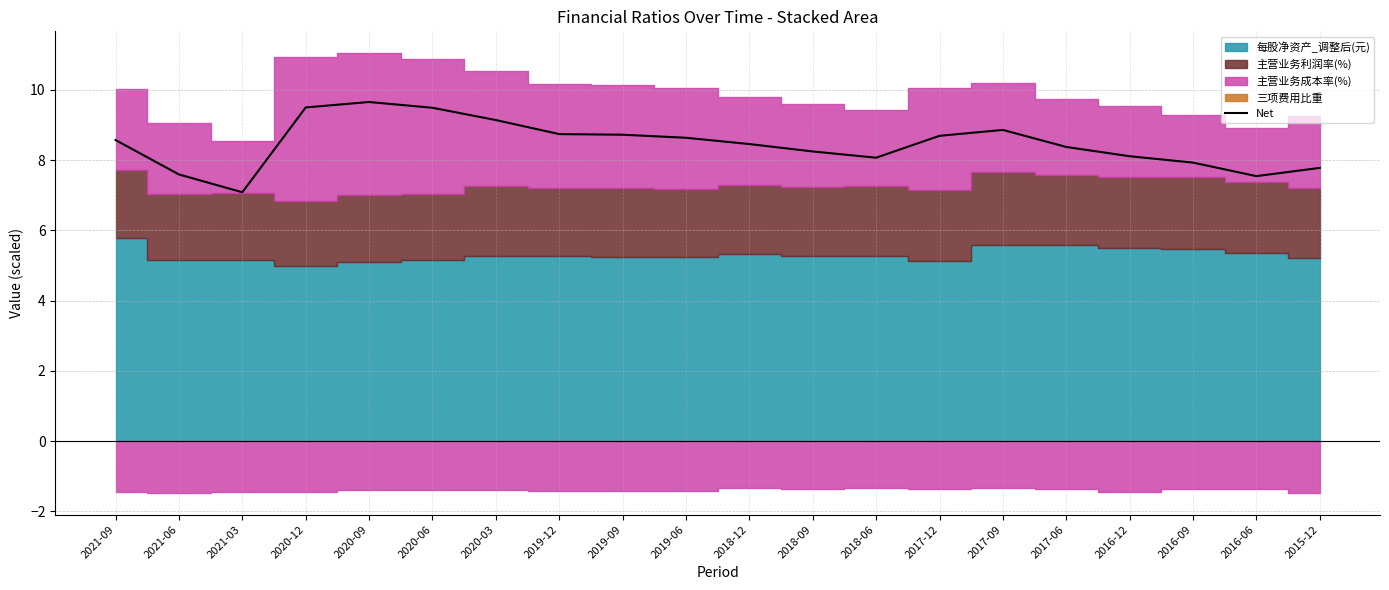

Does the chart have visible grid lines?

Yes